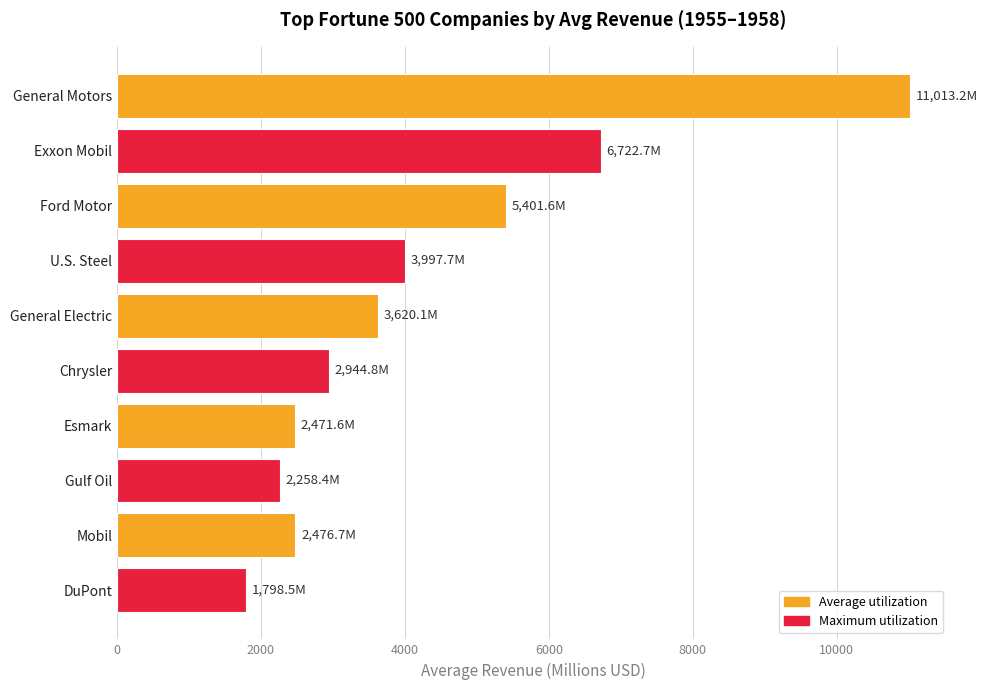

How many data points does each series have?

10